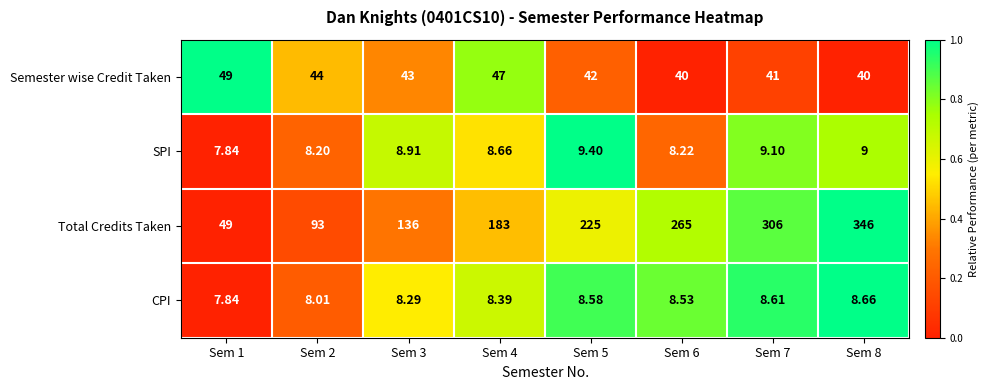

Is the value of SPI at Sem 6 greater than the value of Semester wise Credit Taken at Sem 1?

No